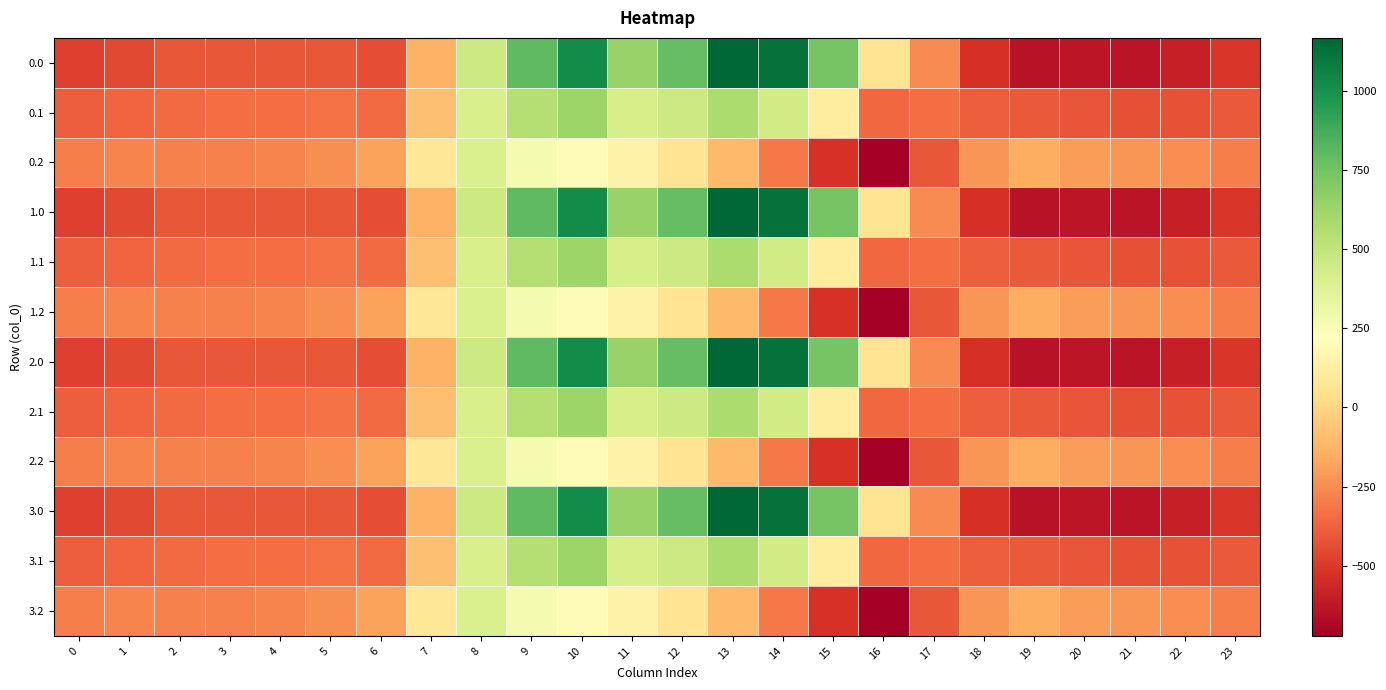

Reading right to left, list all the values displayed in this chart.

0.0: 23=-511.3	22=-592.3	21=-638.4	20=-629.9	19=-644.5	18=-529.6	17=-250.3	16=67.6	15=739.0	14=1128.3	13=1167.2	12=784.4	11=640.9	10=1023.2	9=804.0	8=454.2	7=-136.4	6=-435.0	5=-410.8	4=-404.9	3=-404.4	2=-410.3	1=-449.5	0=-482.0
0.1: 23=-399.4	22=-419.9	21=-432.4	20=-414.5	19=-399.7	18=-388.5	17=-340.1	16=-353.7	15=111.1	14=438.6	13=574.0	12=456.1	11=415.4	10=628.1	9=542.1	8=412.6	7=-81.6	6=-345.2	5=-329.5	4=-339.6	3=-342.7	2=-347.9	1=-361.1	0=-384.6
0.2: 23=-287.5	22=-247.4	21=-226.4	20=-199.2	19=-151.1	18=-223.1	17=-409.5	16=-721.2	15=-522.2	14=-301.9	13=-104.4	12=65.2	11=149.1	10=202.5	9=271.1	8=407.2	7=77.9	6=-187.1	5=-248.1	4=-274.4	3=-281.0	2=-285.5	1=-272.7	0=-287.1
1.0: 23=-511.3	22=-592.3	21=-638.4	20=-629.9	19=-644.5	18=-529.6	17=-250.3	16=67.6	15=739.0	14=1128.3	13=1167.2	12=784.4	11=640.9	10=1023.2	9=804.0	8=454.2	7=-136.4	6=-435.0	5=-410.8	4=-404.9	3=-404.4	2=-410.3	1=-449.5	0=-482.0
1.1: 23=-399.4	22=-419.9	21=-432.4	20=-414.5	19=-399.7	18=-388.5	17=-340.1	16=-353.7	15=111.1	14=438.6	13=574.0	12=456.1	11=415.4	10=628.1	9=542.1	8=412.6	7=-81.6	6=-345.2	5=-329.5	4=-339.6	3=-342.7	2=-347.9	1=-361.1	0=-384.6
1.2: 23=-287.5	22=-247.4	21=-226.4	20=-199.2	19=-151.1	18=-223.1	17=-409.5	16=-721.2	15=-522.2	14=-301.9	13=-104.4	12=65.2	11=149.1	10=202.5	9=271.1	8=407.2	7=77.9	6=-187.1	5=-248.1	4=-274.4	3=-281.0	2=-285.5	1=-272.7	0=-287.1
2.0: 23=-511.3	22=-592.3	21=-638.4	20=-629.9	19=-644.5	18=-529.6	17=-250.3	16=67.6	15=739.0	14=1128.3	13=1167.2	12=784.4	11=640.9	10=1023.2	9=804.0	8=454.2	7=-136.4	6=-435.0	5=-410.8	4=-404.9	3=-404.4	2=-410.3	1=-449.5	0=-482.0
2.1: 23=-399.4	22=-419.9	21=-432.4	20=-414.5	19=-399.7	18=-388.5	17=-340.1	16=-353.7	15=111.1	14=438.6	13=574.0	12=456.1	11=415.4	10=628.1	9=542.1	8=412.6	7=-81.6	6=-345.2	5=-329.5	4=-339.6	3=-342.7	2=-347.9	1=-361.1	0=-384.6
2.2: 23=-287.5	22=-247.4	21=-226.4	20=-199.2	19=-151.1	18=-223.1	17=-409.5	16=-721.2	15=-522.2	14=-301.9	13=-104.4	12=65.2	11=149.1	10=202.5	9=271.1	8=407.2	7=77.9	6=-187.1	5=-248.1	4=-274.4	3=-281.0	2=-285.5	1=-272.7	0=-287.1
3.0: 23=-511.3	22=-592.3	21=-638.4	20=-629.9	19=-644.5	18=-529.6	17=-250.3	16=67.6	15=739.0	14=1128.3	13=1167.2	12=784.4	11=640.9	10=1023.2	9=804.0	8=454.2	7=-136.4	6=-435.0	5=-410.8	4=-404.9	3=-404.4	2=-410.3	1=-449.5	0=-482.0
3.1: 23=-399.4	22=-419.9	21=-432.4	20=-414.5	19=-399.7	18=-388.5	17=-340.1	16=-353.7	15=111.1	14=438.6	13=574.0	12=456.1	11=415.4	10=628.1	9=542.1	8=412.6	7=-81.6	6=-345.2	5=-329.5	4=-339.6	3=-342.7	2=-347.9	1=-361.1	0=-384.6
3.2: 23=-287.5	22=-247.4	21=-226.4	20=-199.2	19=-151.1	18=-223.1	17=-409.5	16=-721.2	15=-522.2	14=-301.9	13=-104.4	12=65.2	11=149.1	10=202.5	9=271.1	8=407.2	7=77.9	6=-187.1	5=-248.1	4=-274.4	3=-281.0	2=-285.5	1=-272.7	0=-287.1